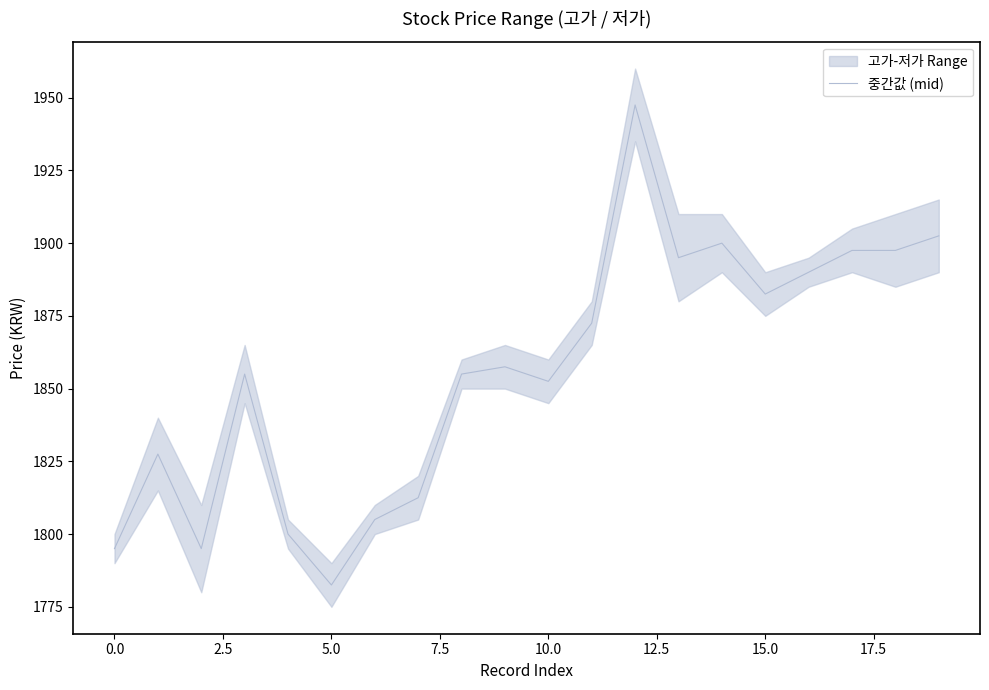

What is the lowest value of the 중간값 (mid) series?

1782.5